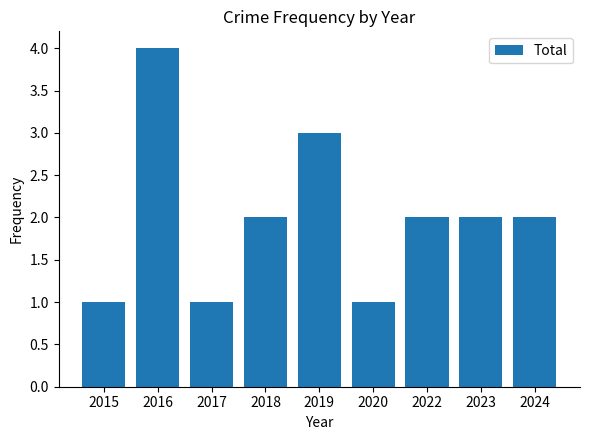

What is the smallest value displayed?

1